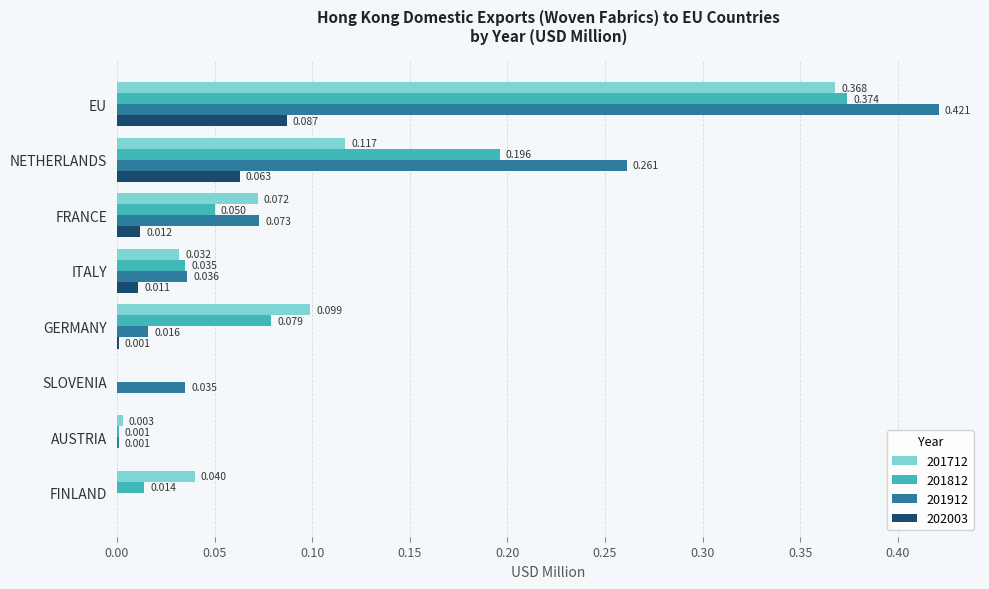

At which label is 201912 closest to 0?

FINLAND